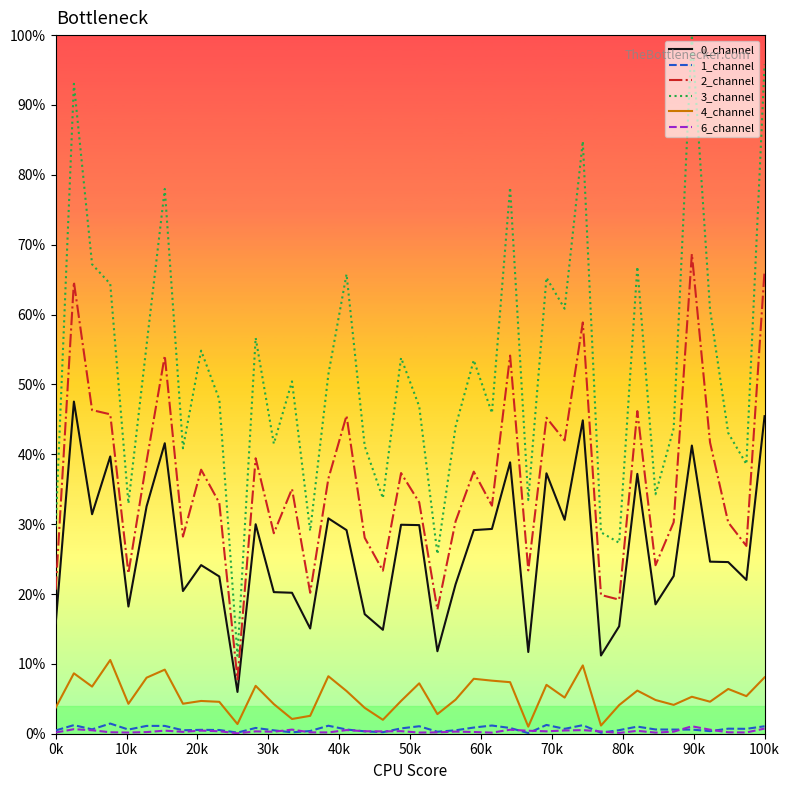

What is the smallest value displayed?

0.1